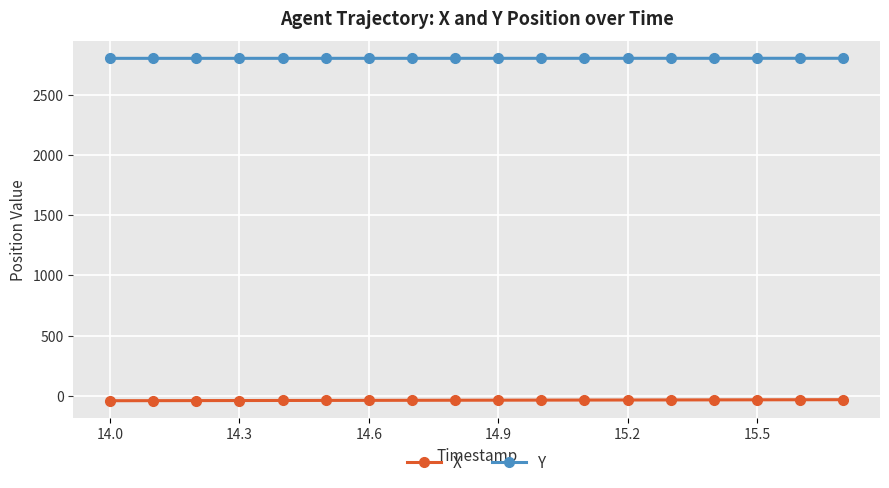

What is the highest value of the Y series?

2805.7